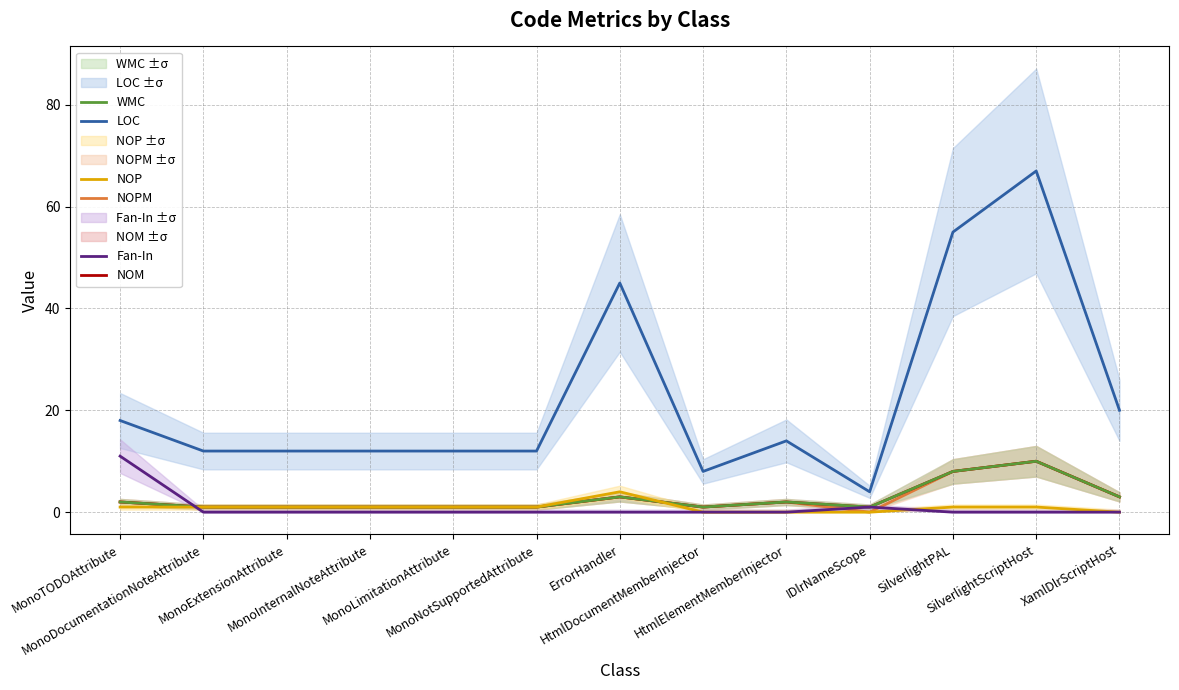

What is the total value across all series at MonoLimitationAttribute?

16